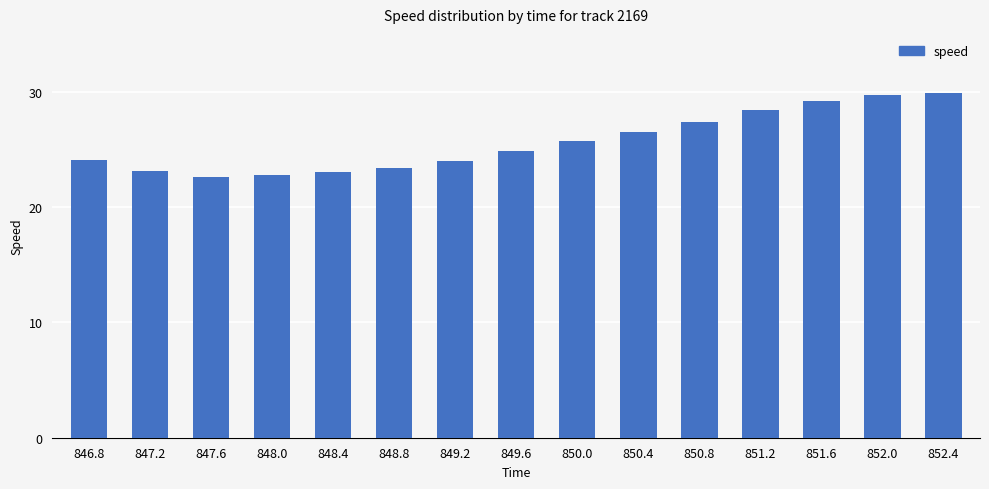

What is the change in value from 851.6 to 852.0?

+0.4